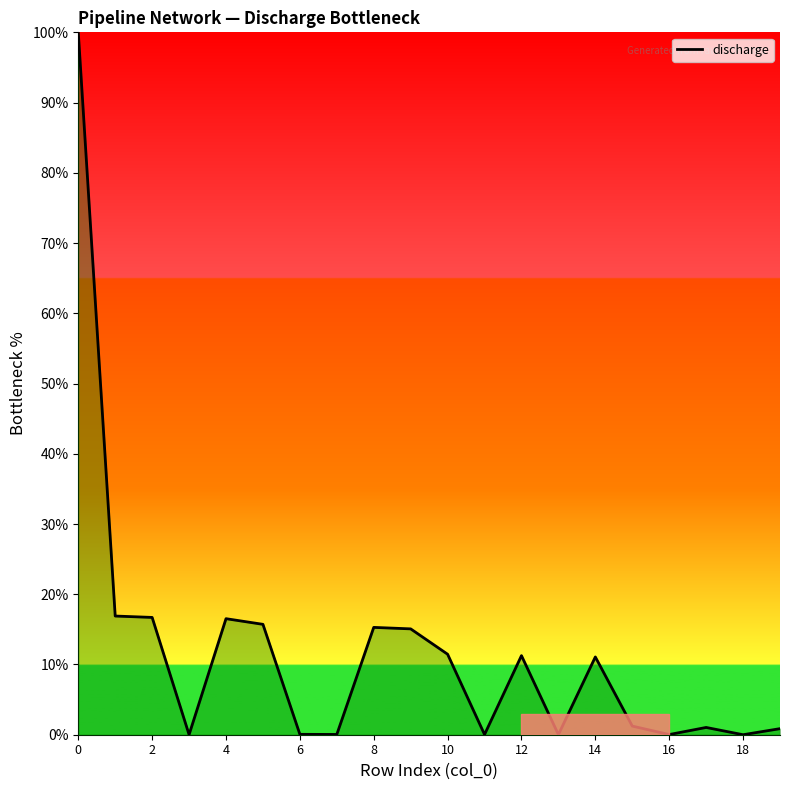

How many lines are shown in the chart?

1